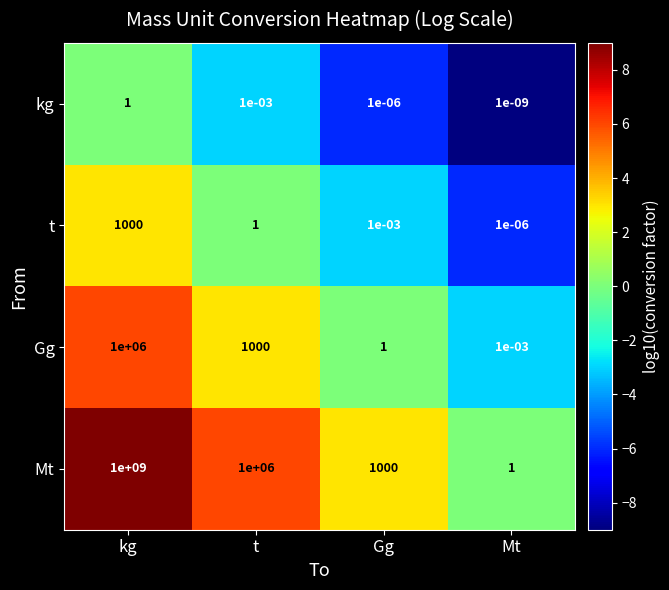

Which category has the highest value in the kg series?

kg